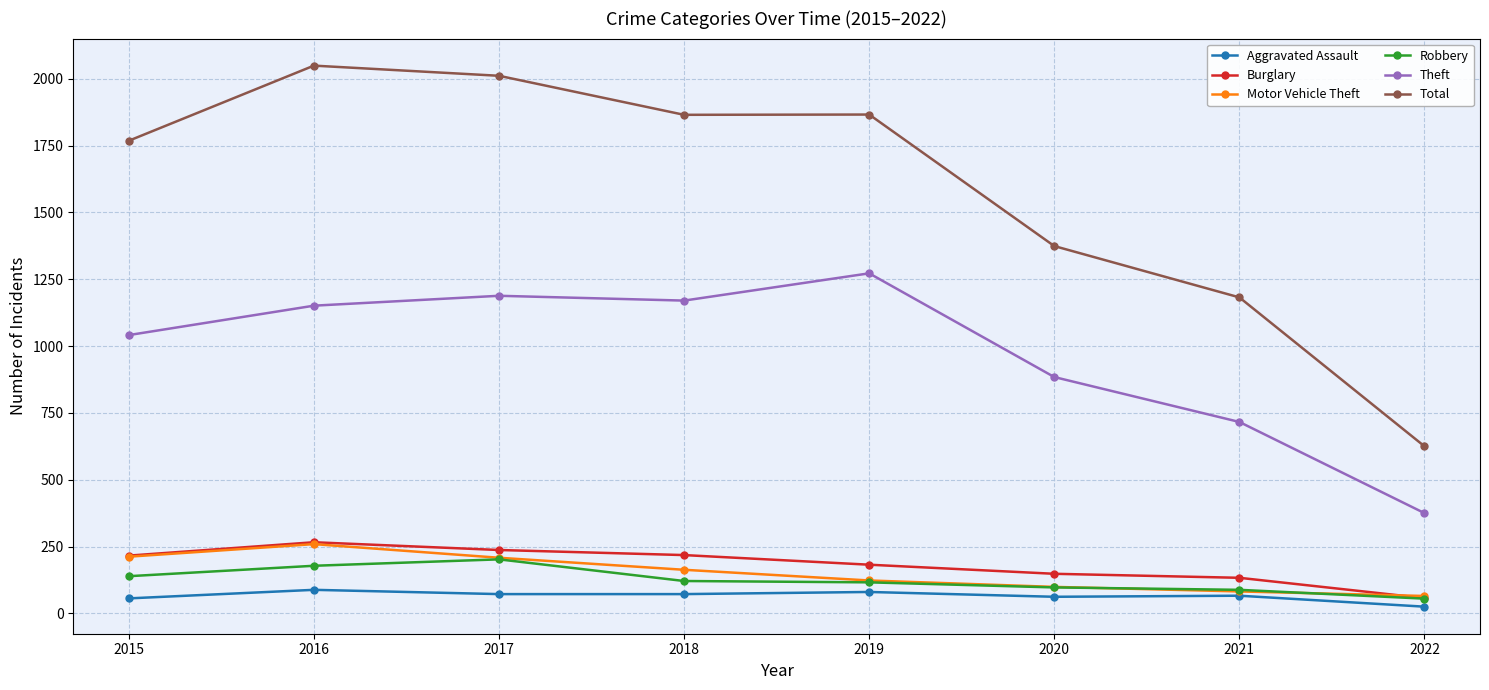

How many data points does each series have?

8